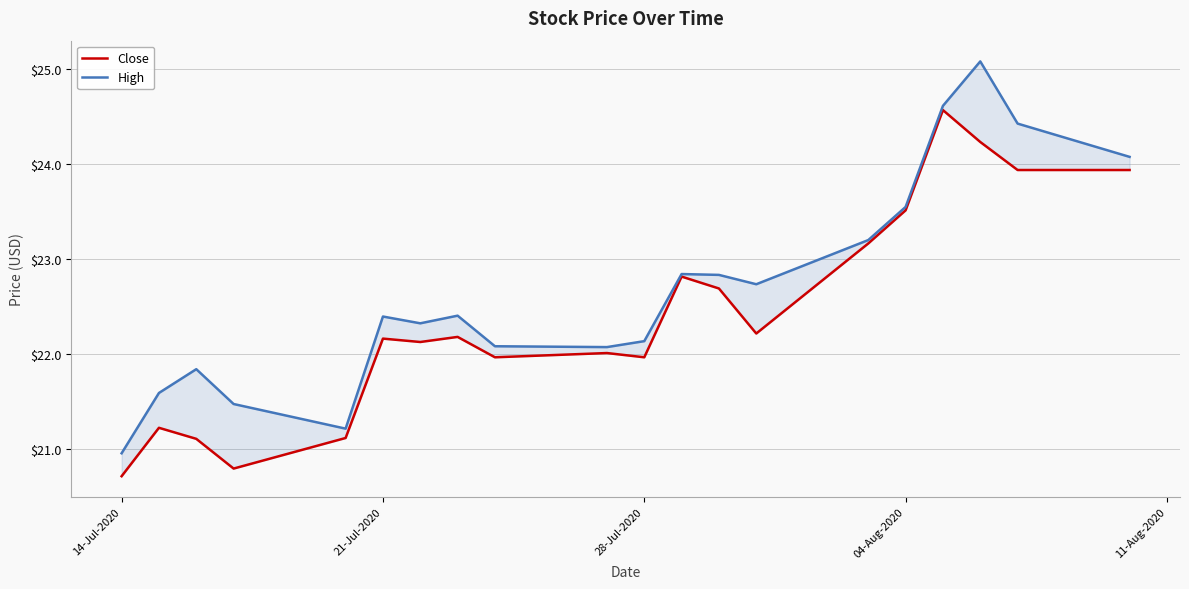

What are all the series names shown in the legend?

Close, High